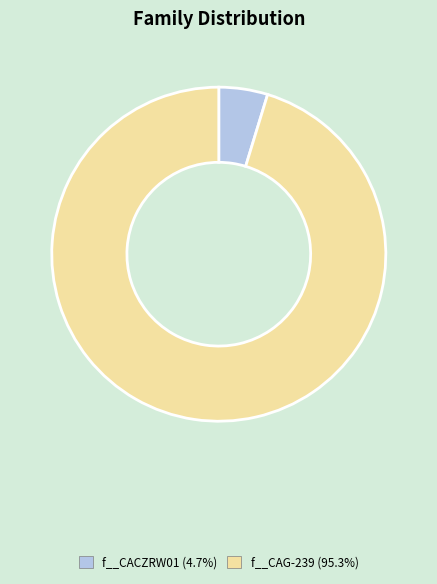

Does any single category account for the majority?

Yes